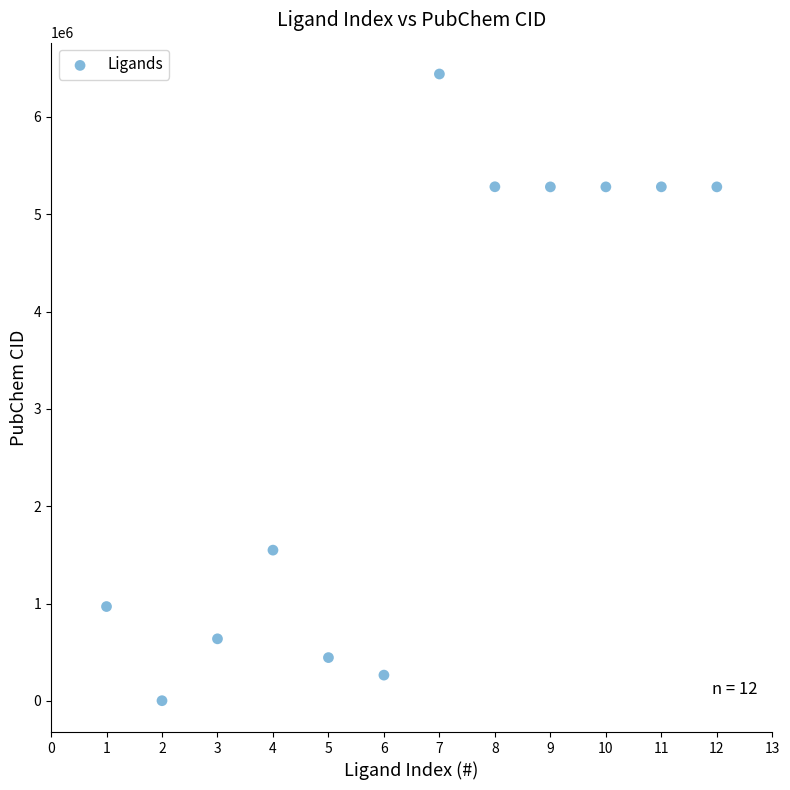

What is the range of Y values (max minus min)?

6437576